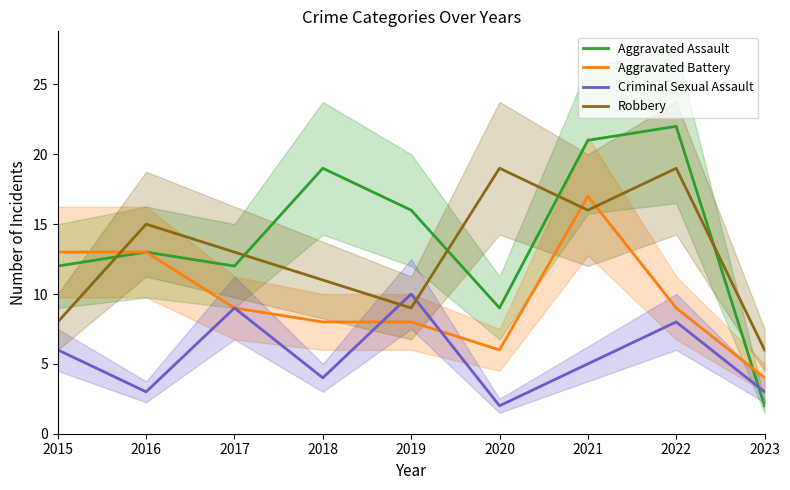

What is the difference between the second highest and second lowest values in the Aggravated Battery series?

7